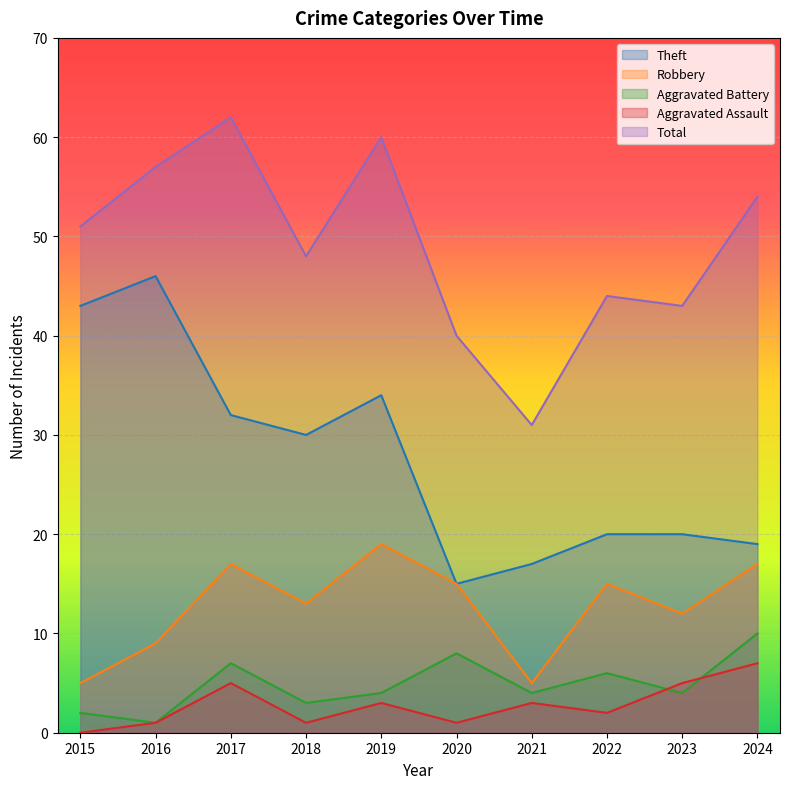

True or false: Theft and Total cross at least once.

False